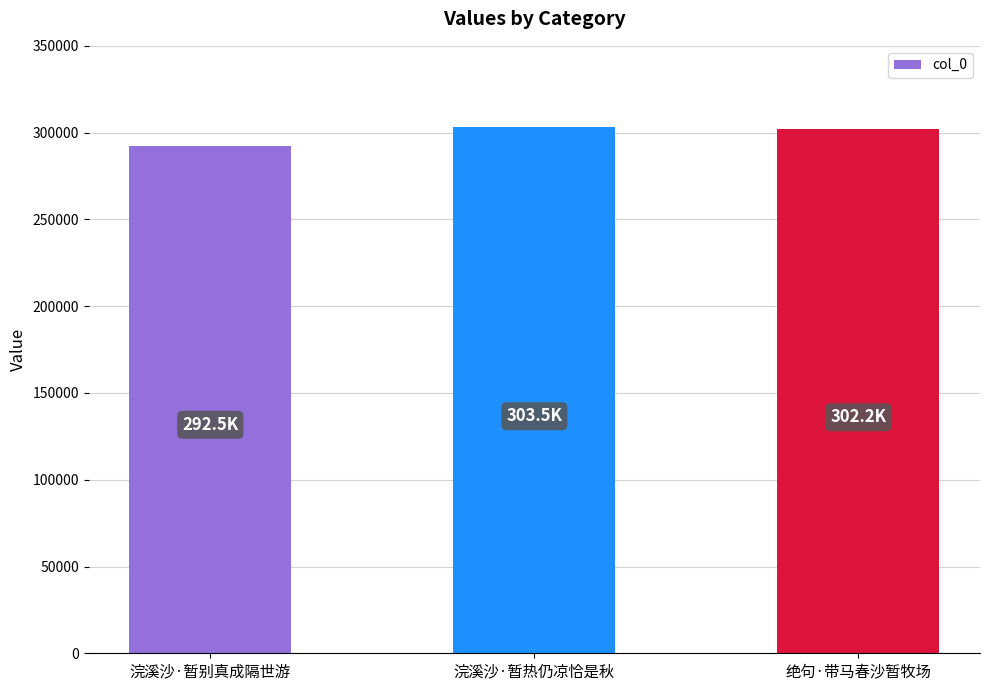

What is the difference between the values at 浣溪沙·暂别真成隔世游 and 绝句·带马春沙暂牧场?

9656